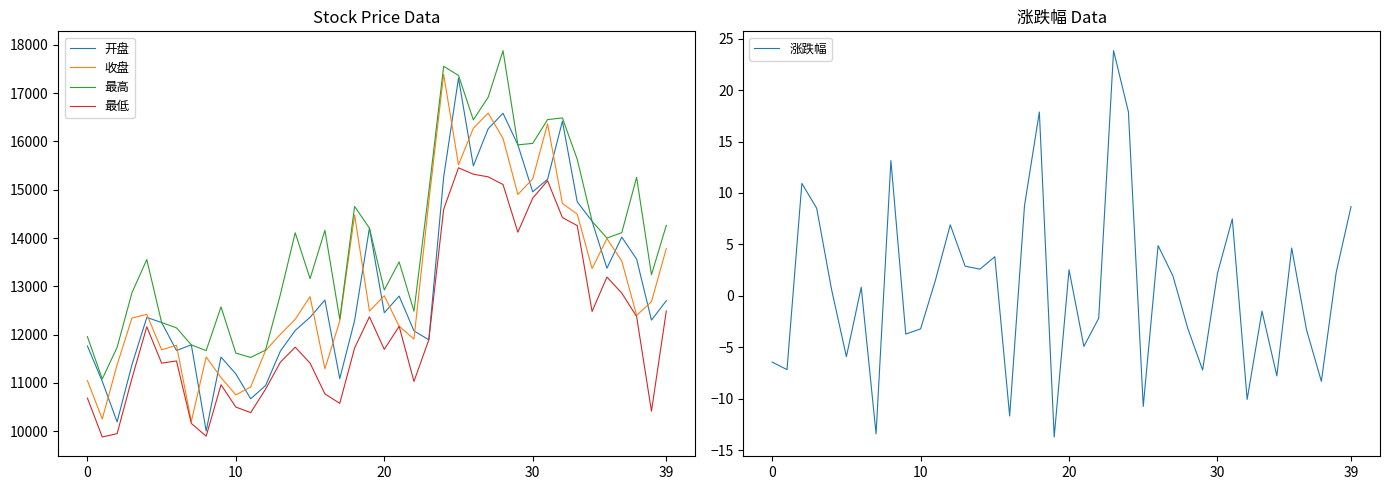

True or false: 最高 and 最低 cross at least once.

False